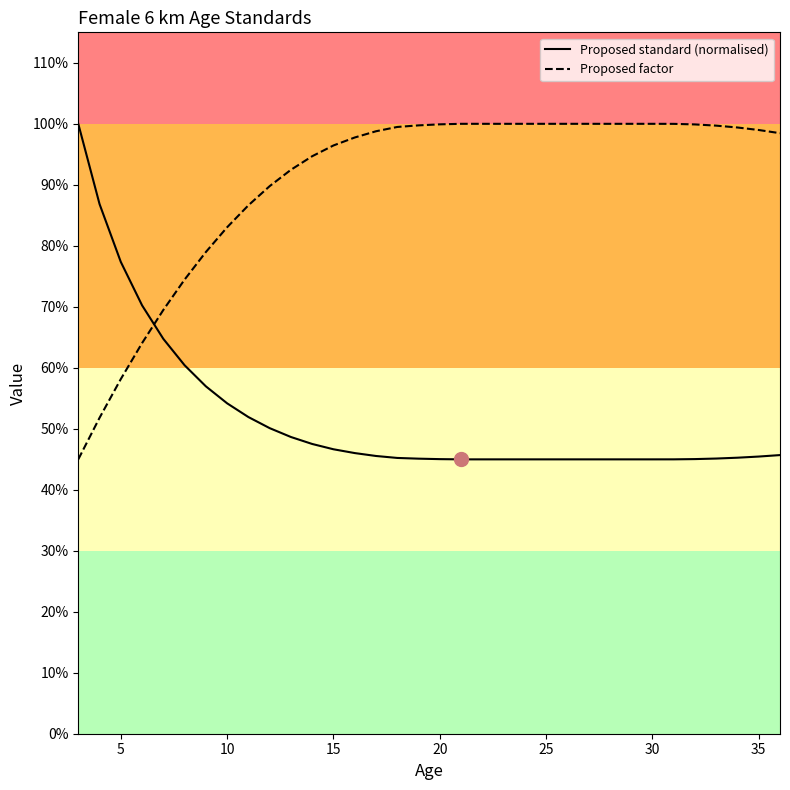

True or false: Proposed standard (normalised) and Proposed factor intersect in this chart.

True